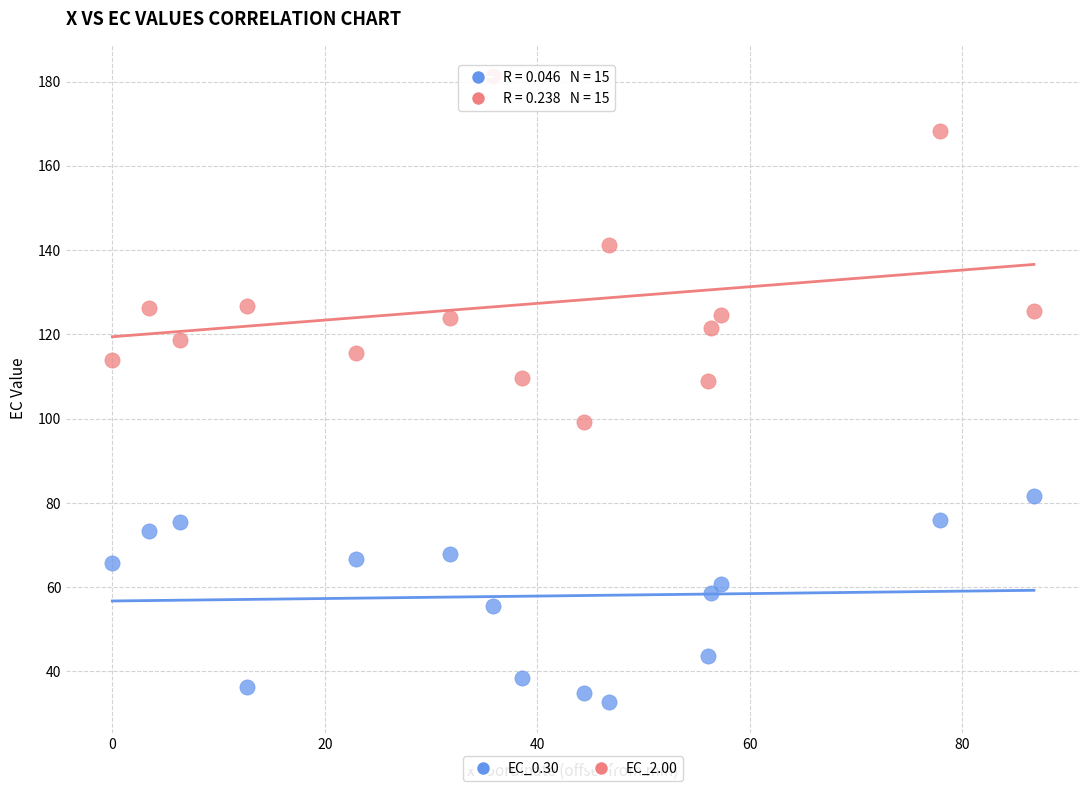

Which series has the widest spread of Y values?

EC_2.00